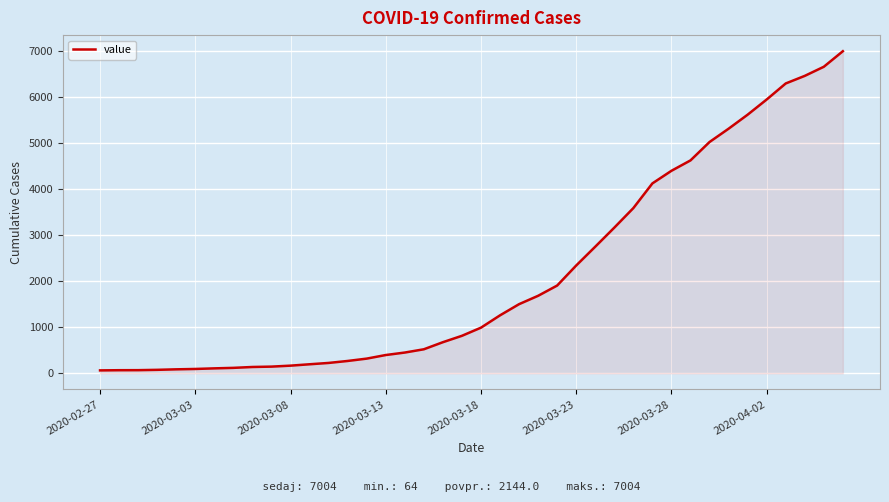

Does the chart have visible grid lines?

Yes